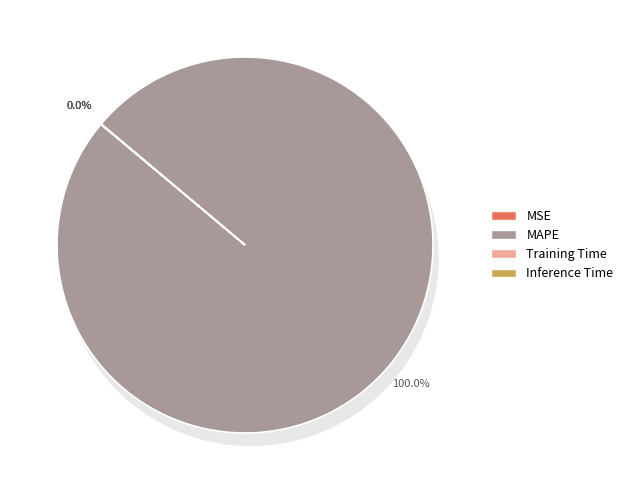

What is the change in value from MSE to Inference Time?

-0.1